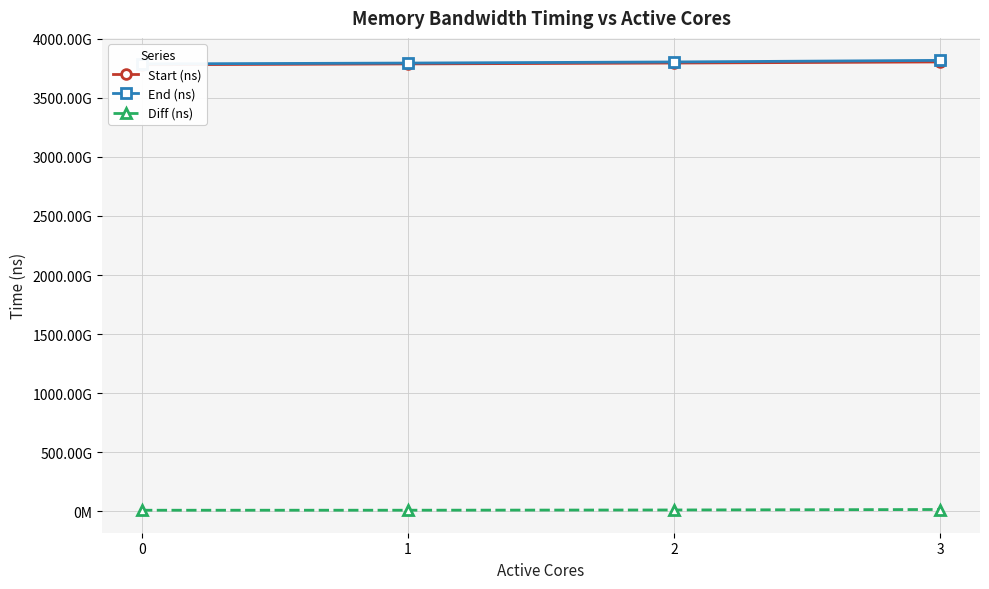

How many data points in Start (ns) are above 3795950467732?

1